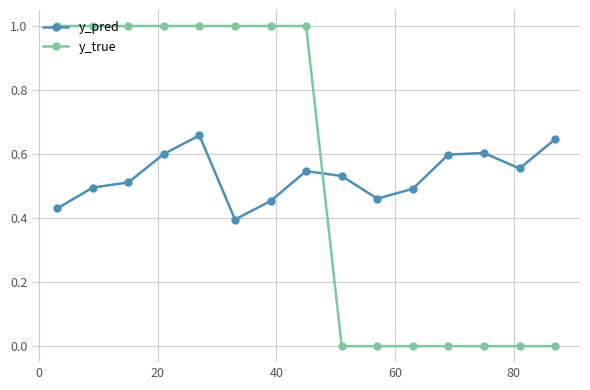

List the series in order of their peak value, lowest first.

y_pred, y_true